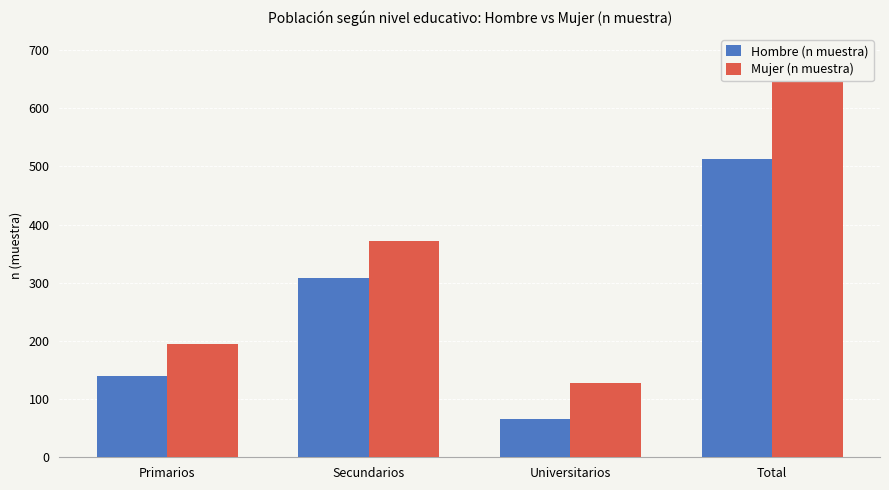

True or false: Mujer (n muestra) has a value of 66 at Primarios.

False